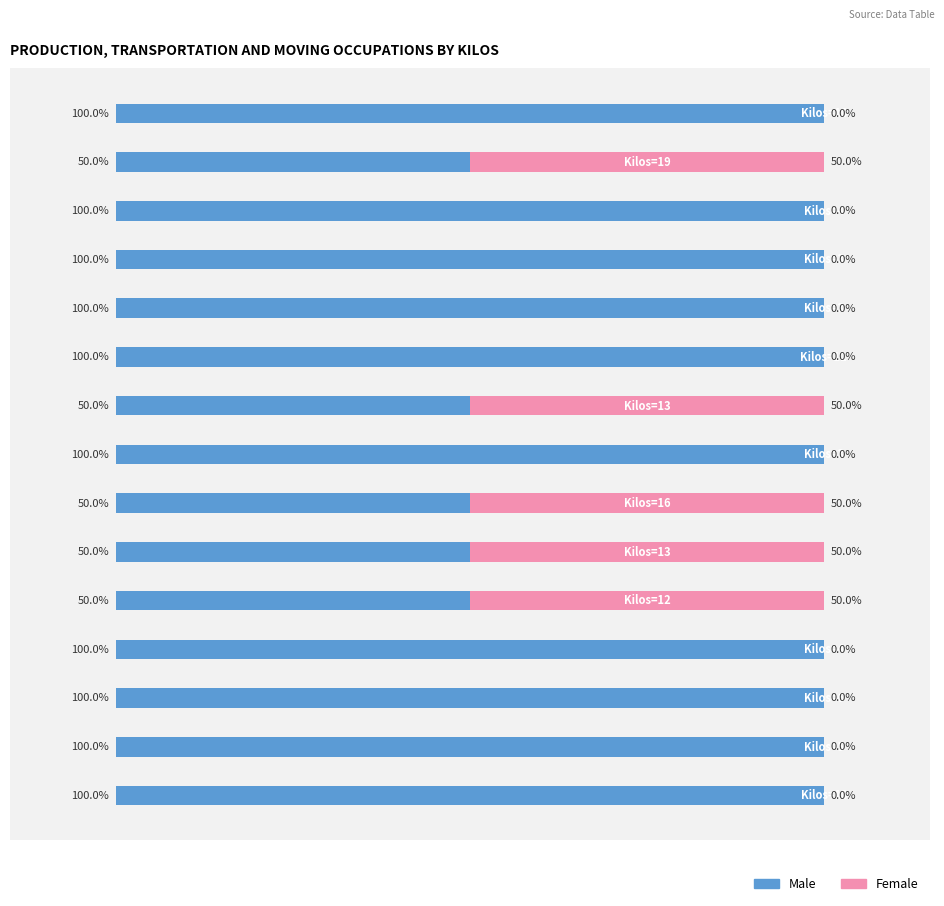

What are all the series names shown in the legend?

Male, Female